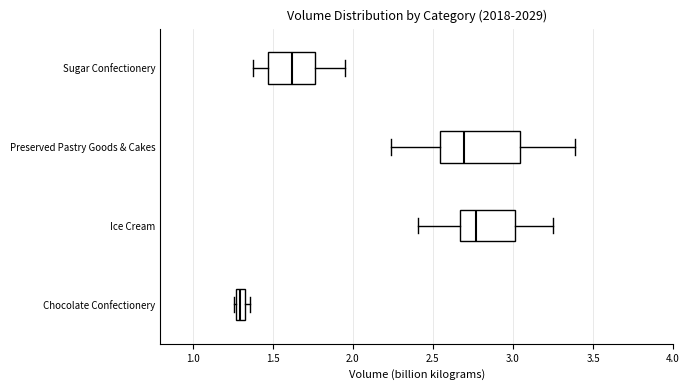

Which box has the furthest to the right median line?

Ice Cream